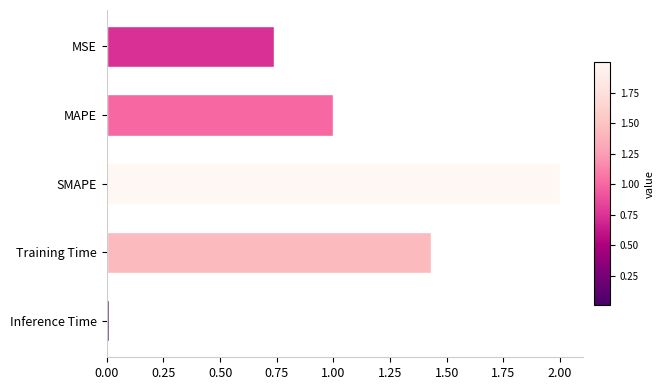

What is the change in value from MSE to SMAPE?

+1.3